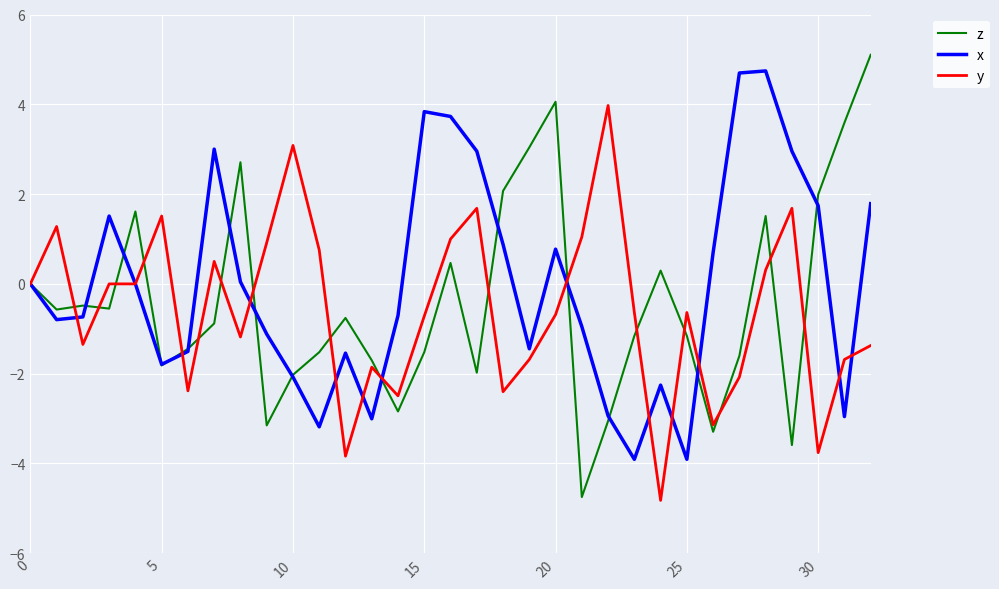

True or false: z has more than 1 interior local peaks.

True